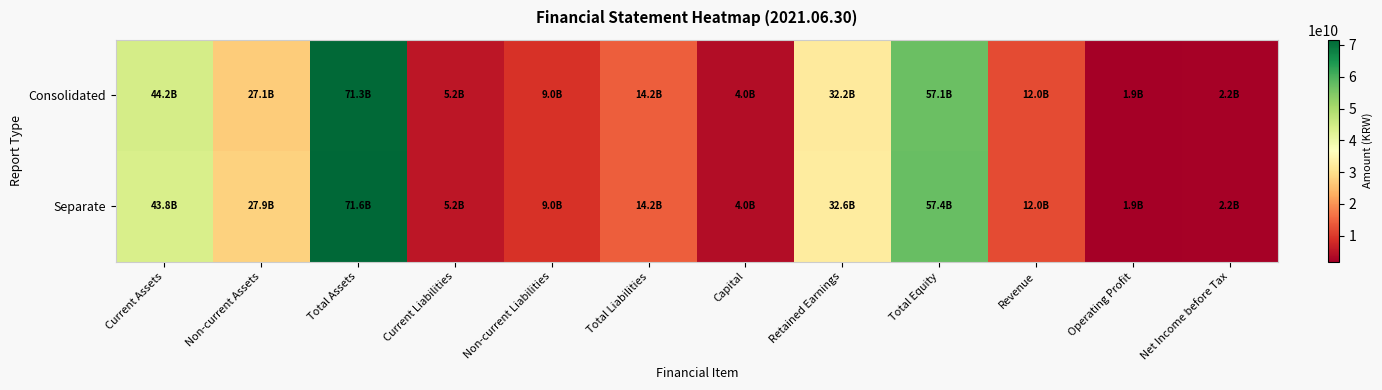

Which series changed the most between Non-current Assets and Net Income before Tax?

Separate